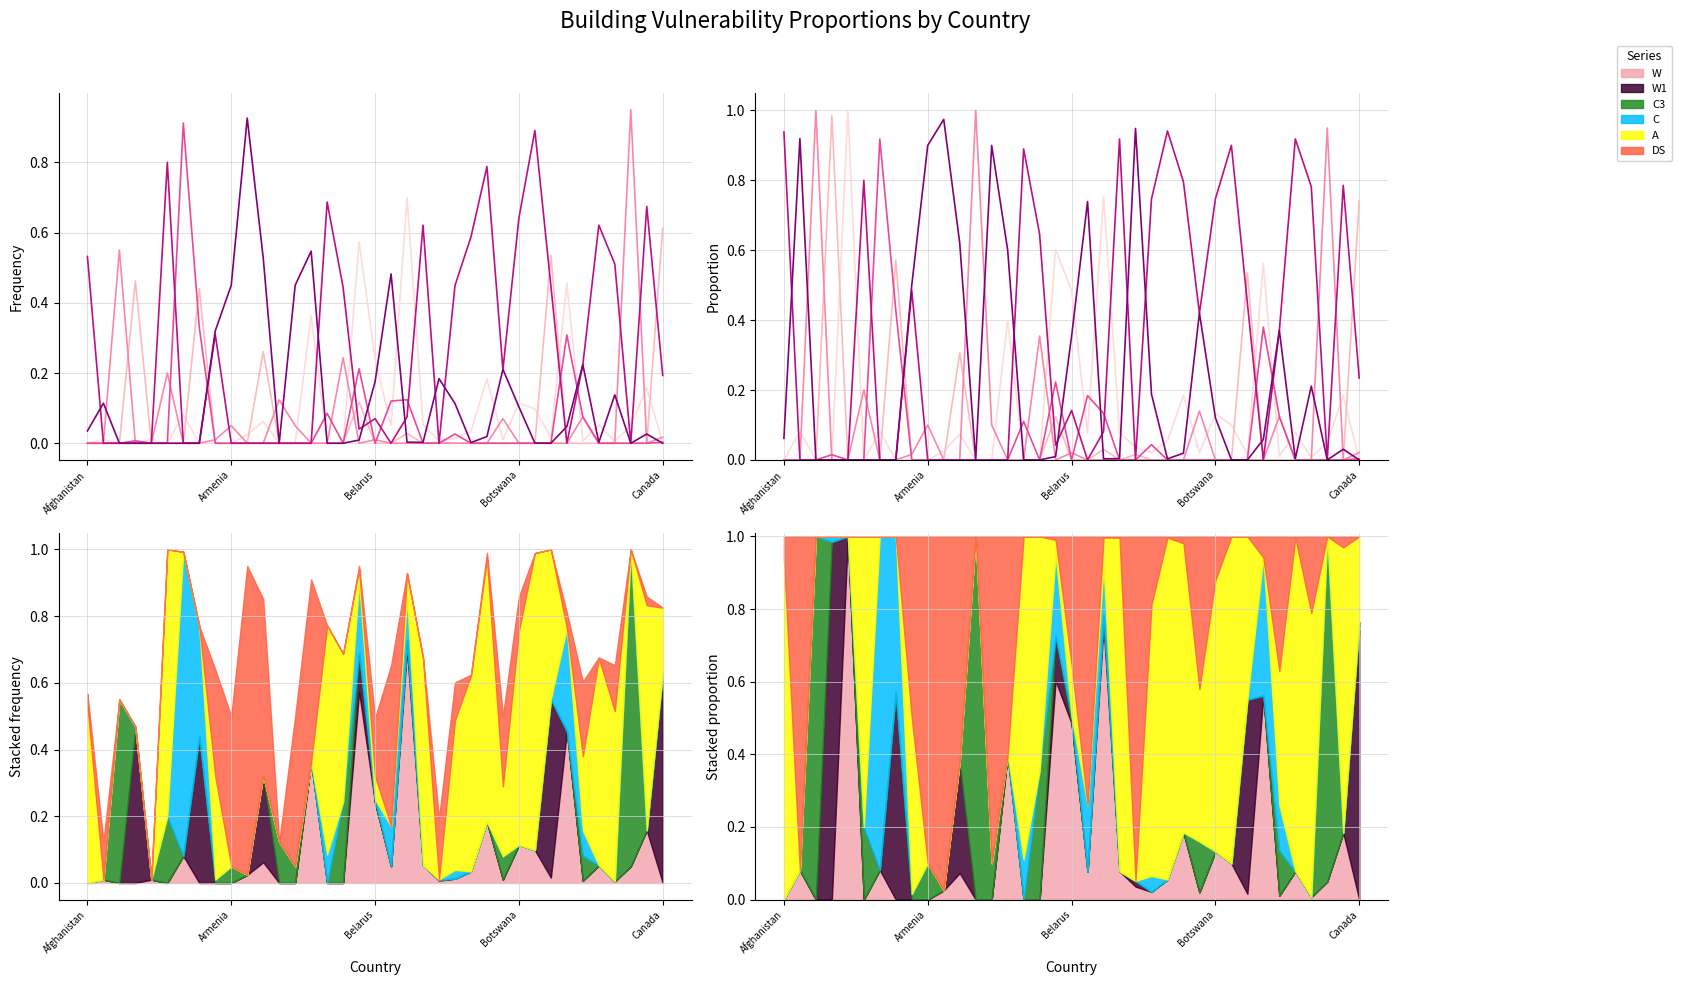

Rank the series by their maximum value, from lowest to highest.

C, A, DS, W1, W, C3